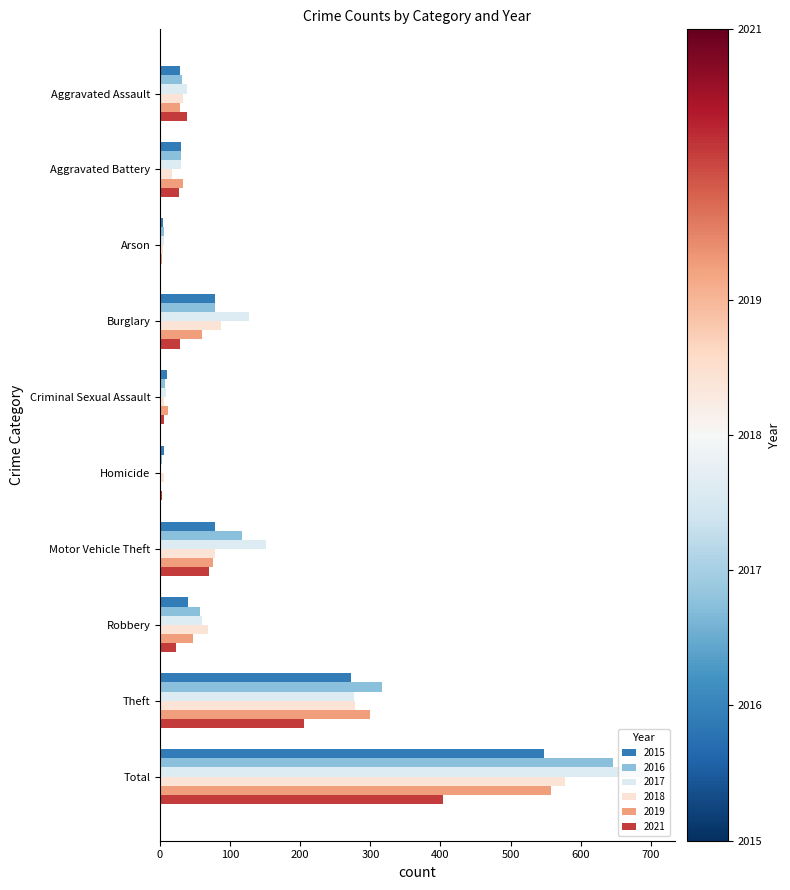

Which series has the widest spread of values?

2017